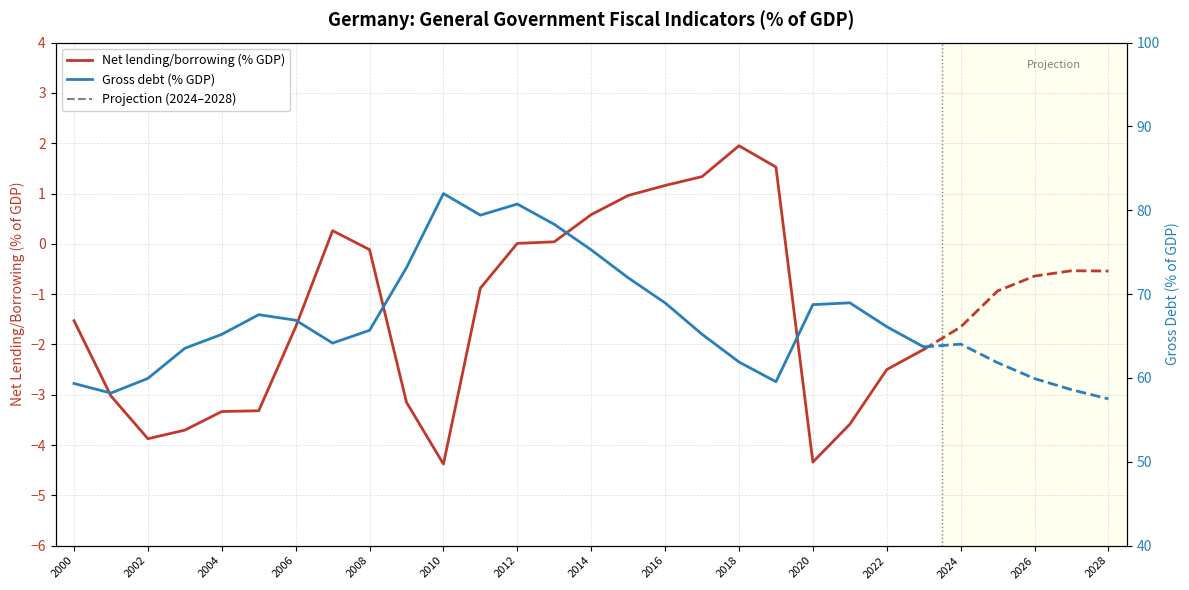

In Gross debt (% GDP), how many points are higher than both neighbors (excluding endpoints)?

4